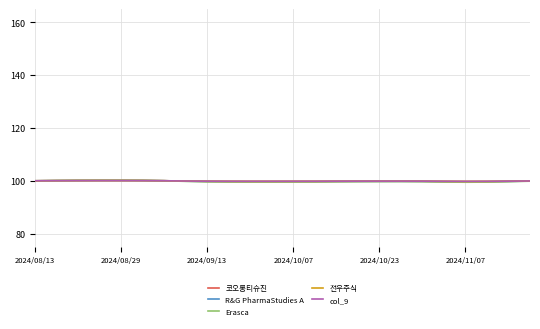

What is the lowest value of the 코오롱티슈진 series?

99.7